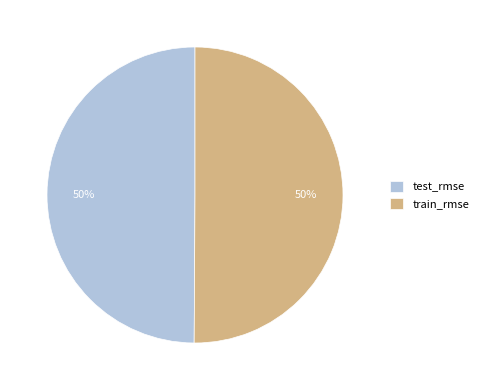

The train_rmse slice represents 50% of the pie. True or false?

True